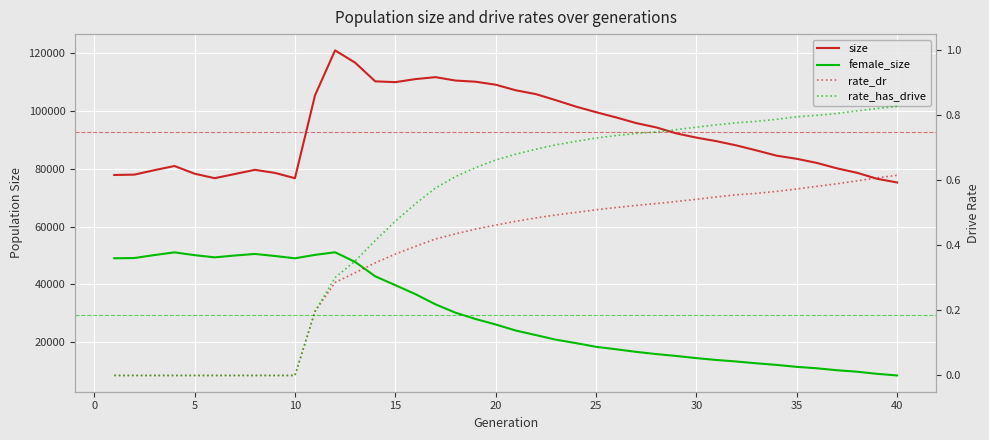

True or false: rate_has_drive has more than 2 points higher than both neighbors.

False